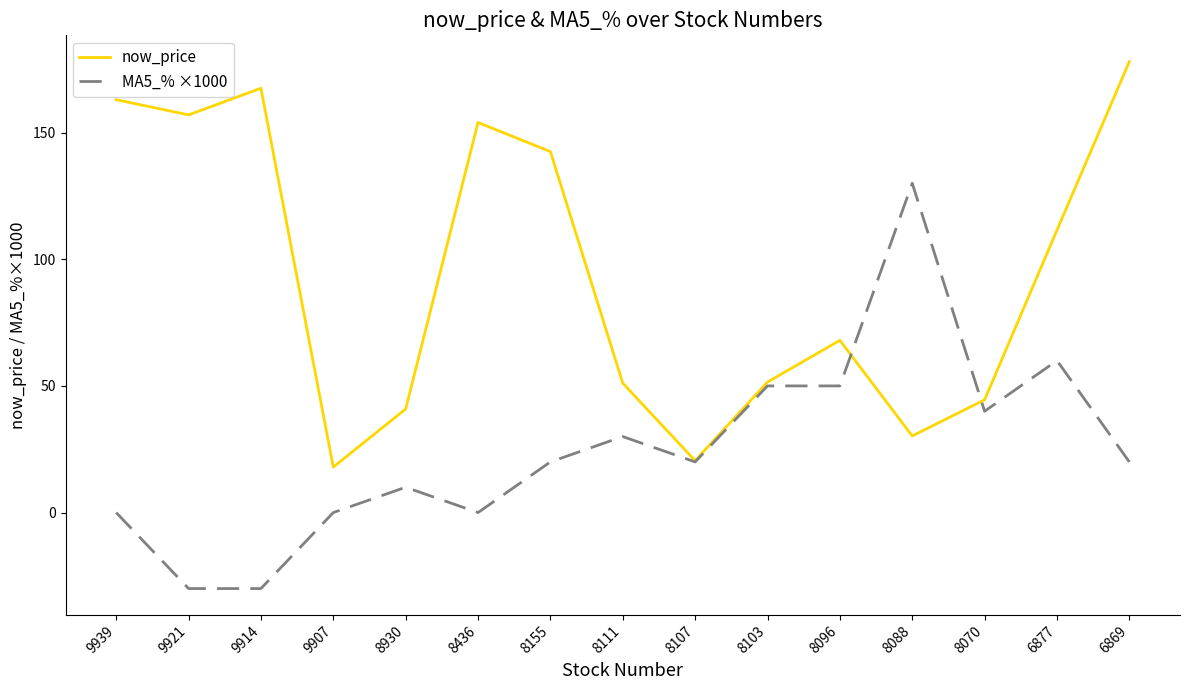

Does the chart display data point markers on the line(s)?

No